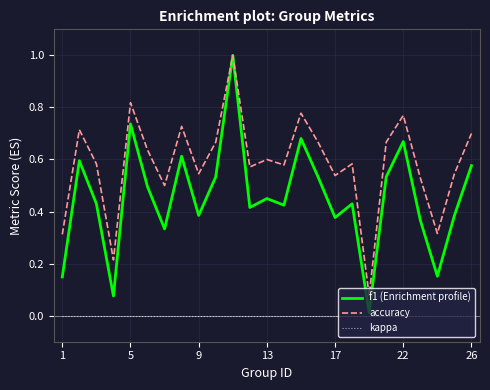

Which series has the widest spread of values?

f1 (Enrichment profile)